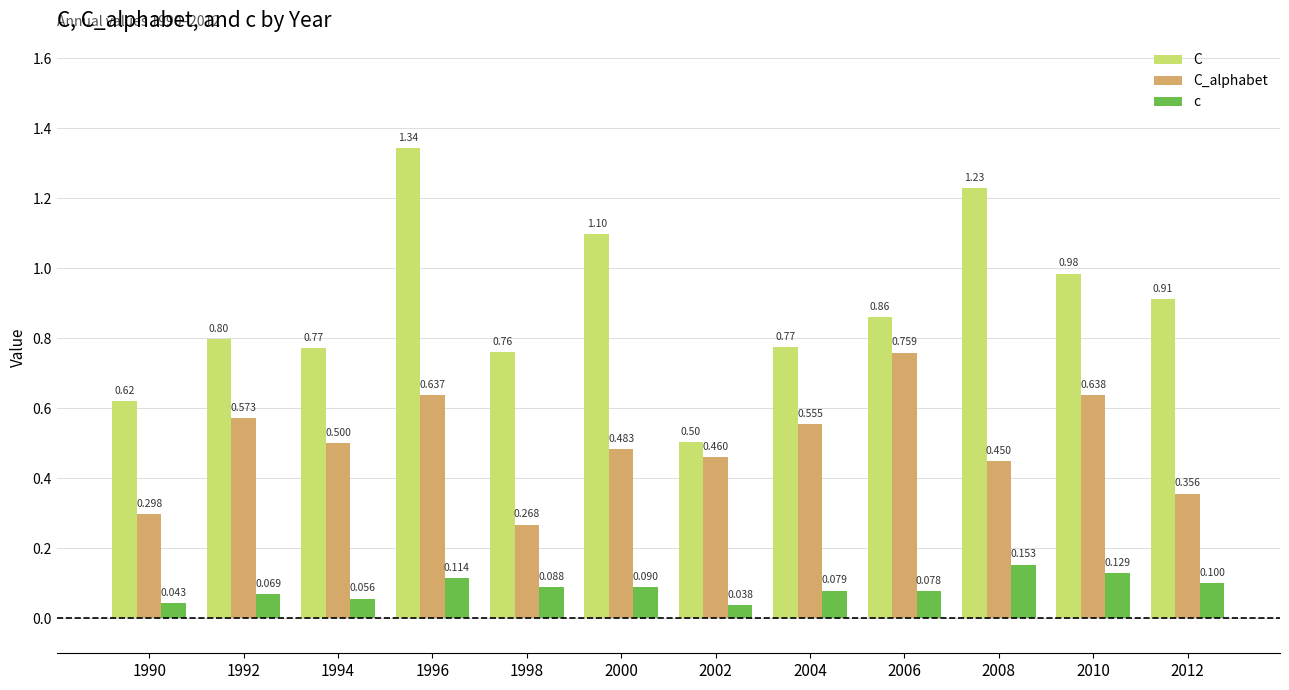

Which series changed the most between 2000 and 2006?

C_alphabet